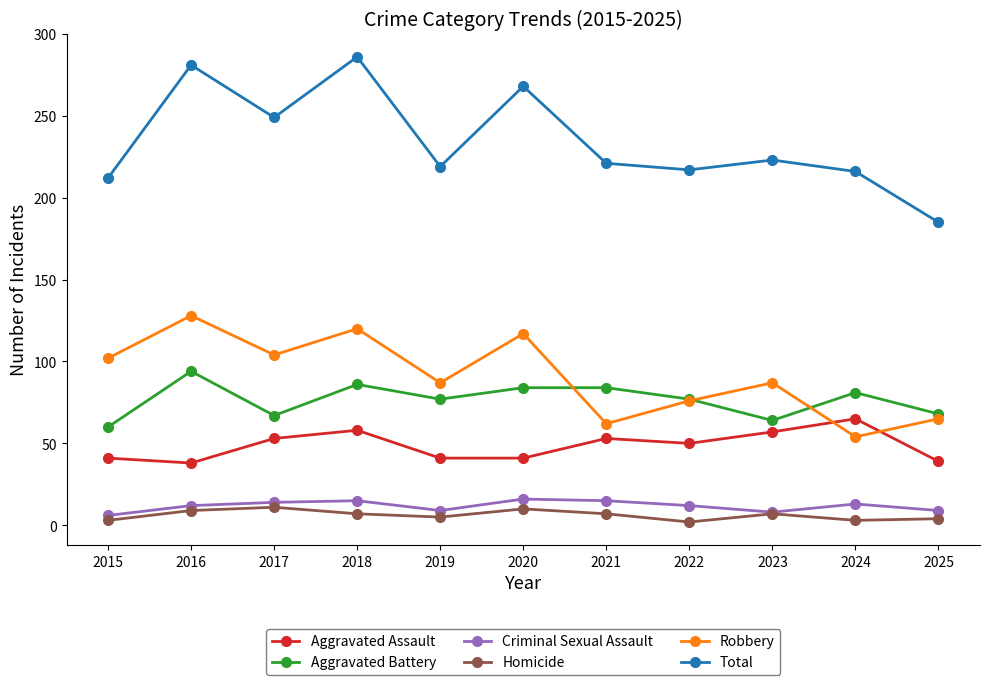

Which series has the largest total across all categories?

Total